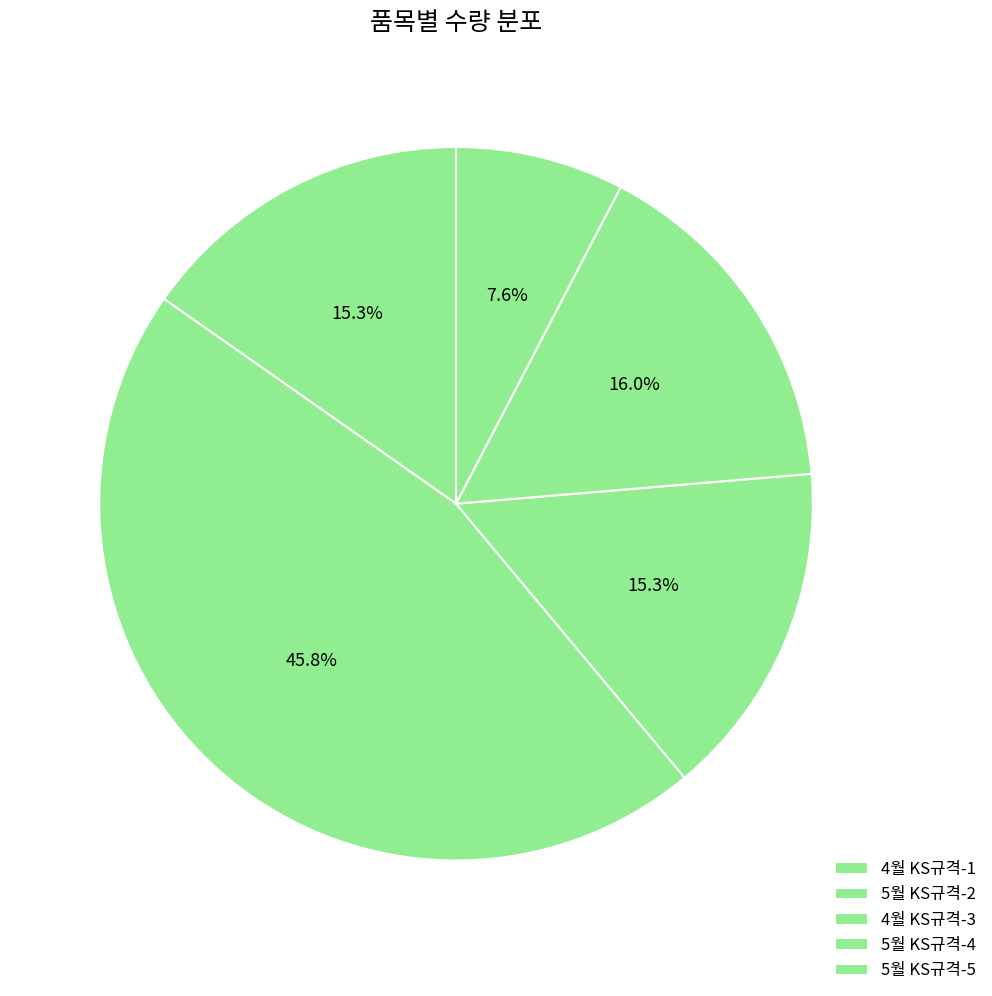

Between 5월 KS규격-5 and 4월 KS규격-1, which is larger?

4월 KS규격-1